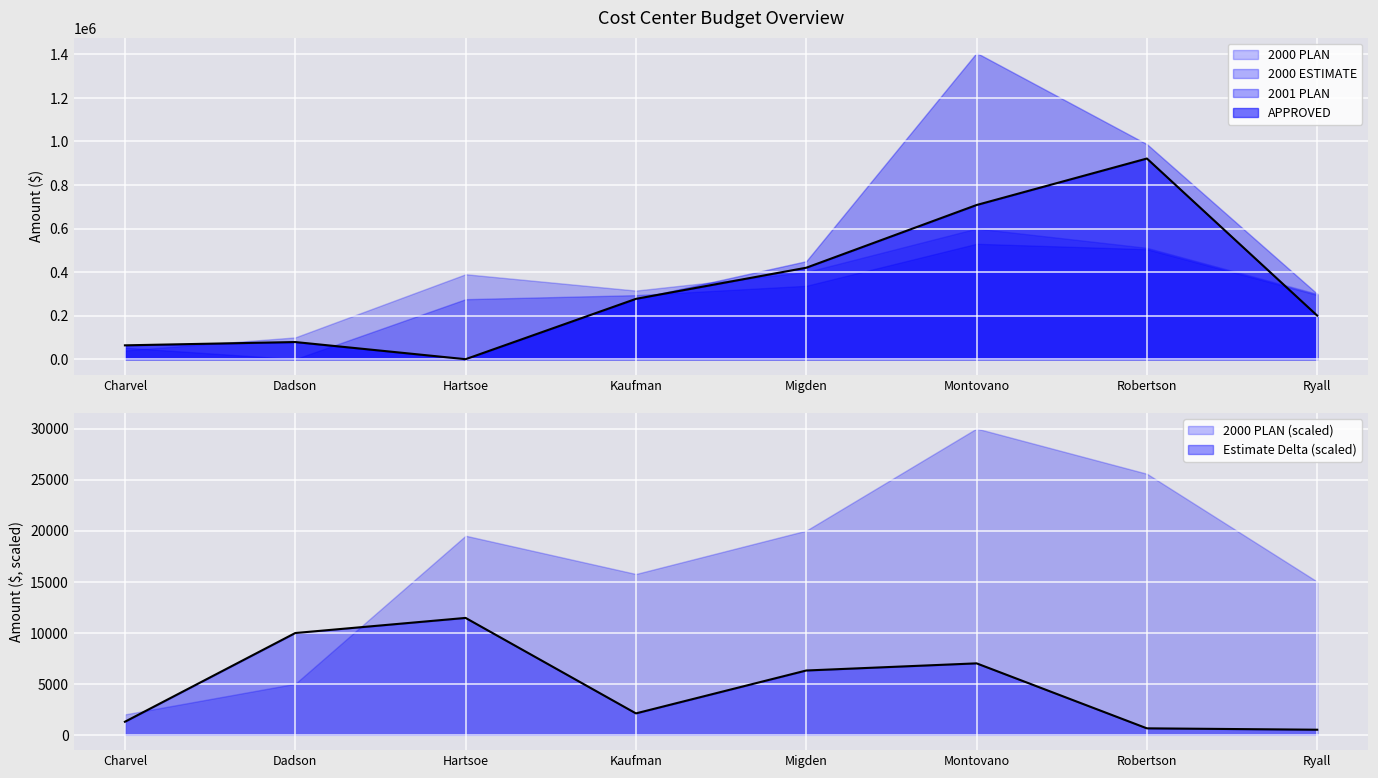

What is the total value across all series at Montovano?

3244666